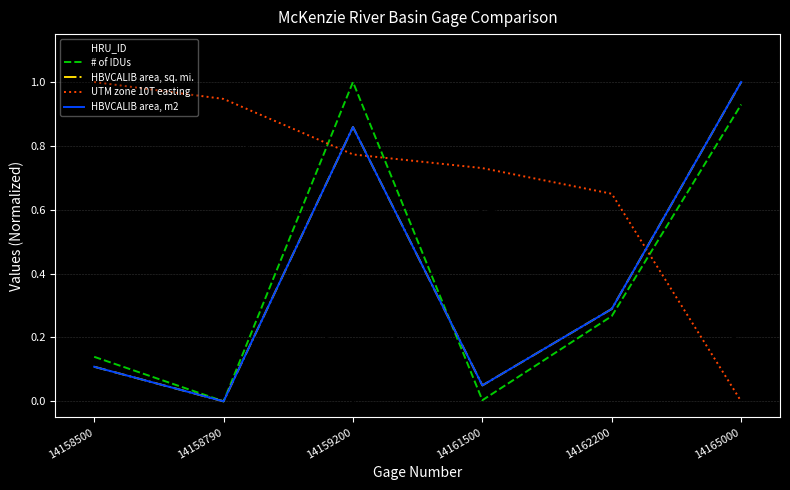

Does the chart have visible grid lines?

Yes